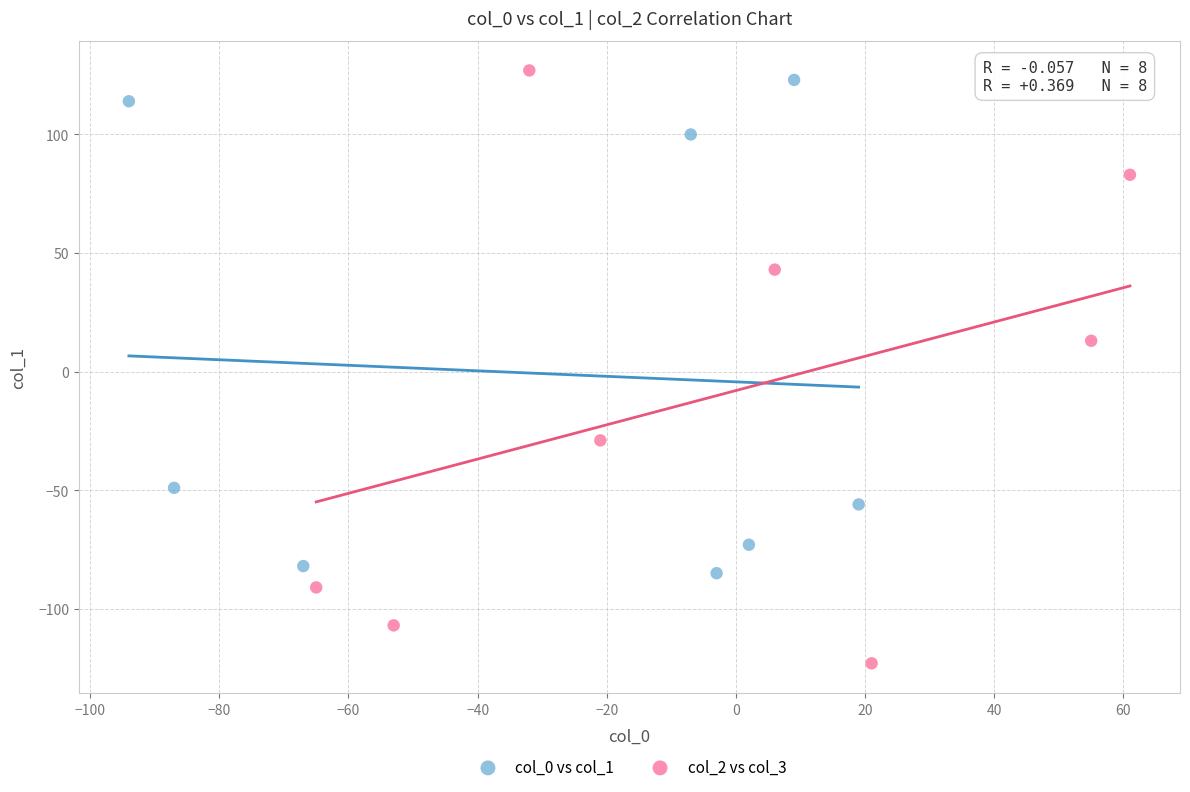

Which series contains the highest Y value?

col_2 vs col_3